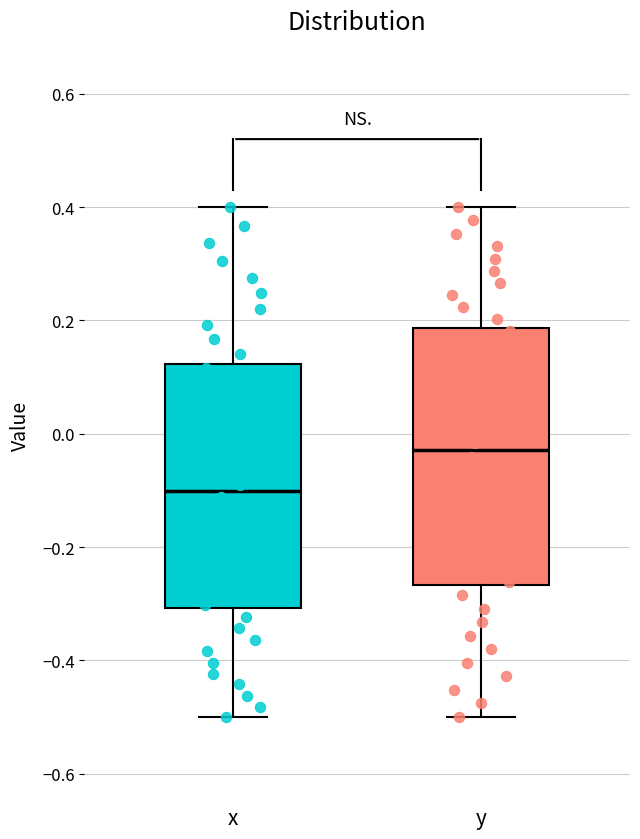

Which box's median line is the highest?

y